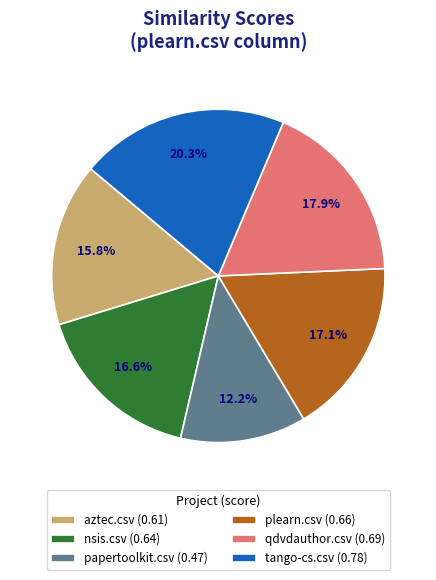

How many segments does this pie chart have?

6